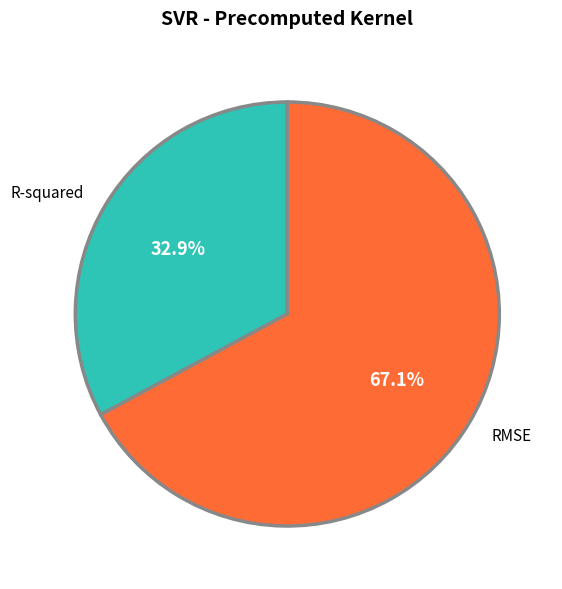

How many slices are in this pie chart?

2